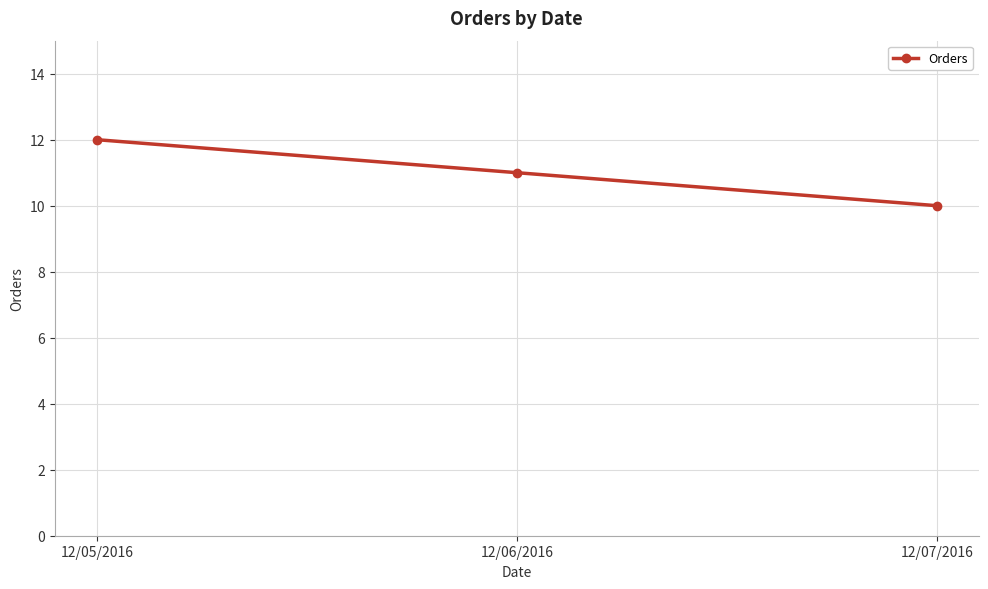

How many lines are shown in the chart?

1